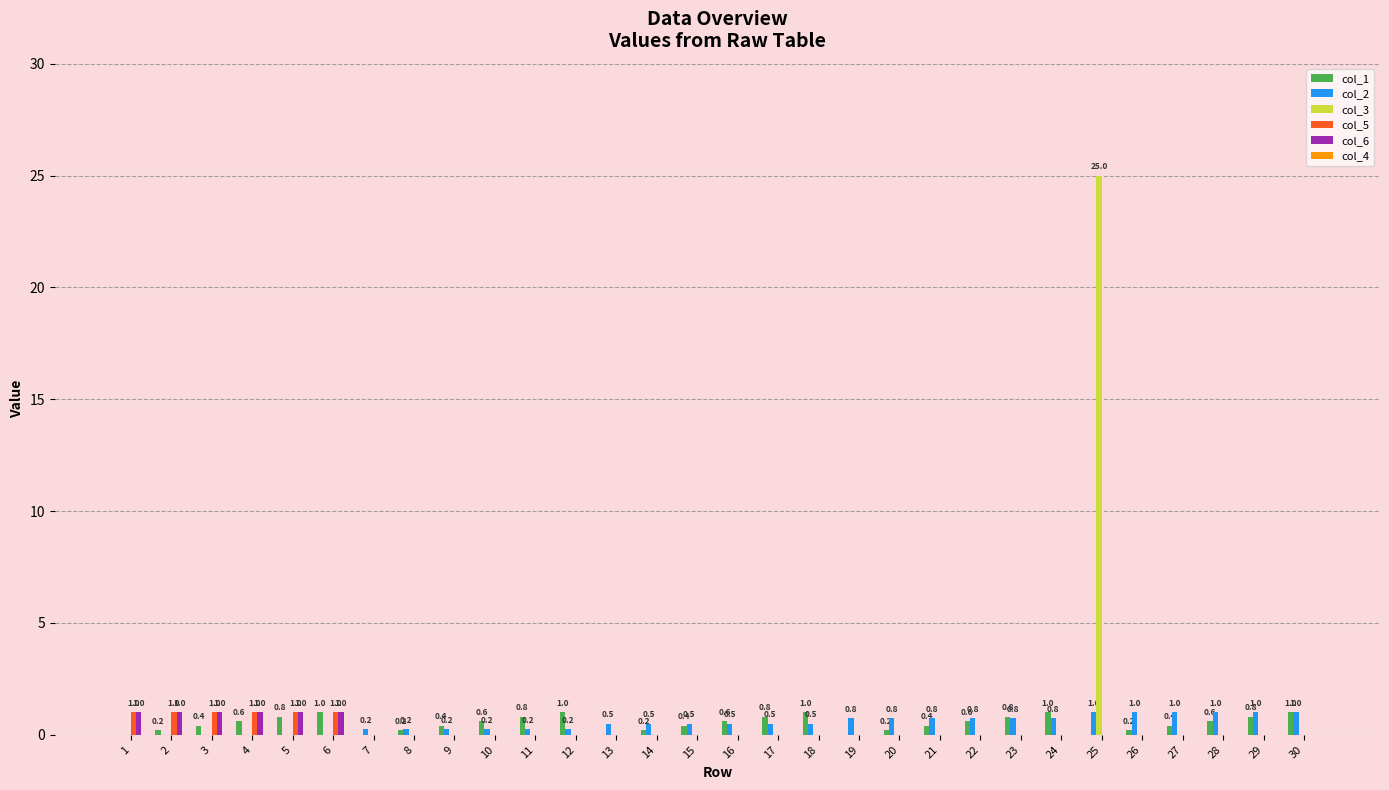

What is the sum of all col_2 values?

15.0